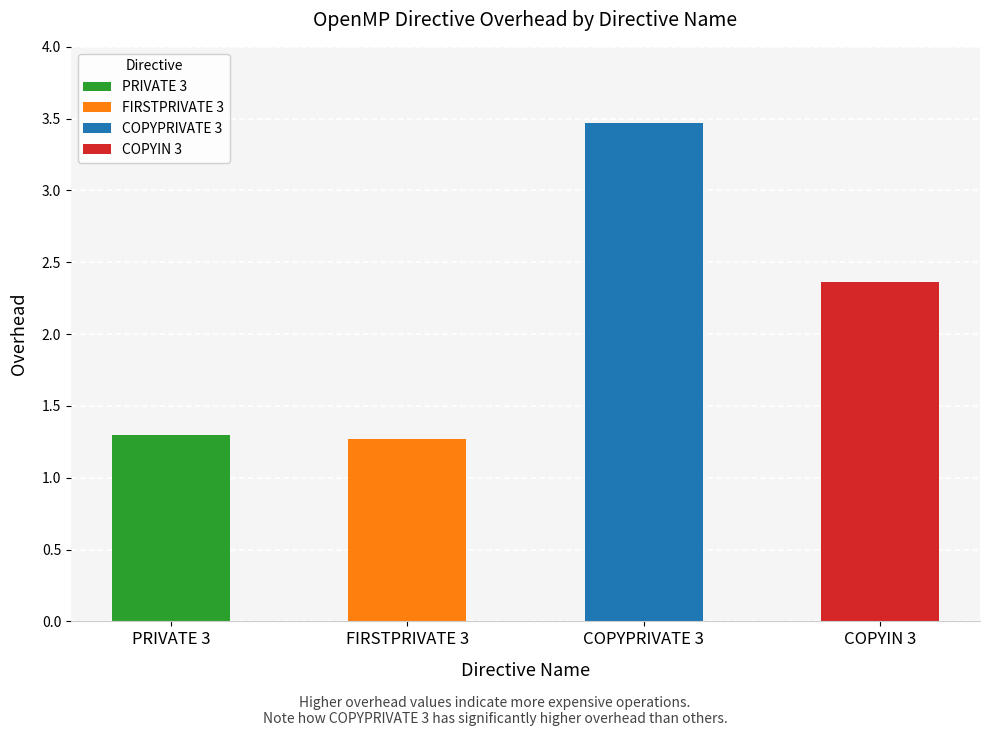

What position from the left is COPYPRIVATE 3?

3